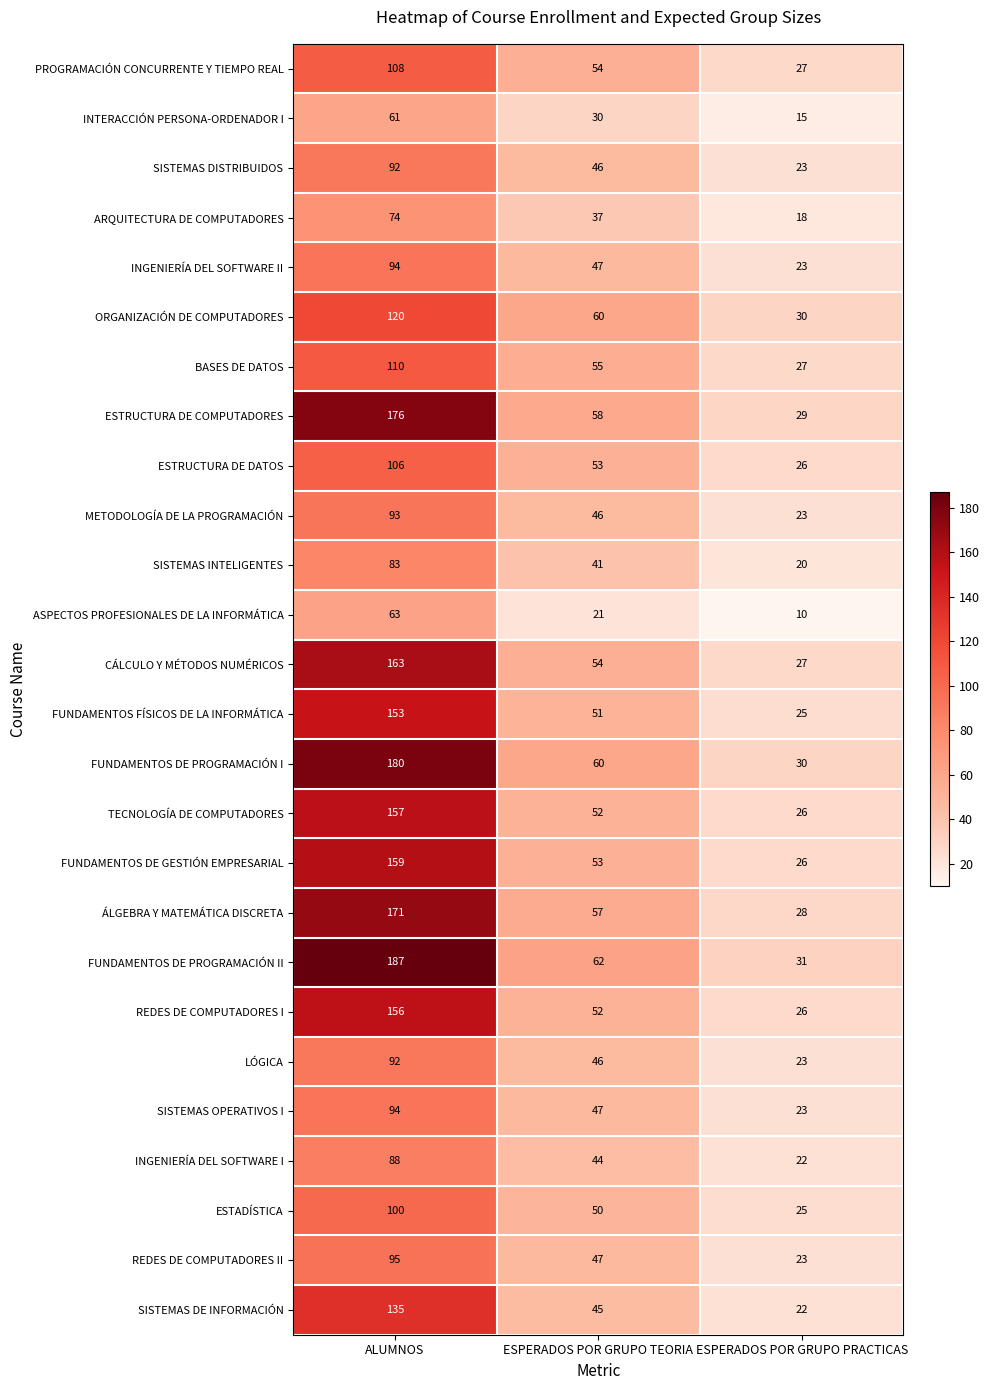

True or false: FUNDAMENTOS DE PROGRAMACIÓN II has a value of 31 at ESPERADOS POR GRUPO PRACTICAS.

True